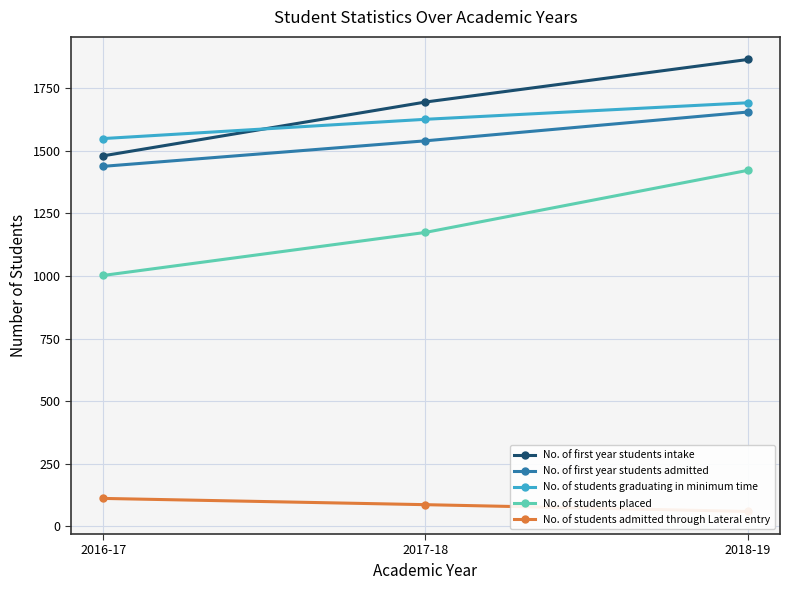

Which category has the highest value in the No. of first year students intake series?

2018-19